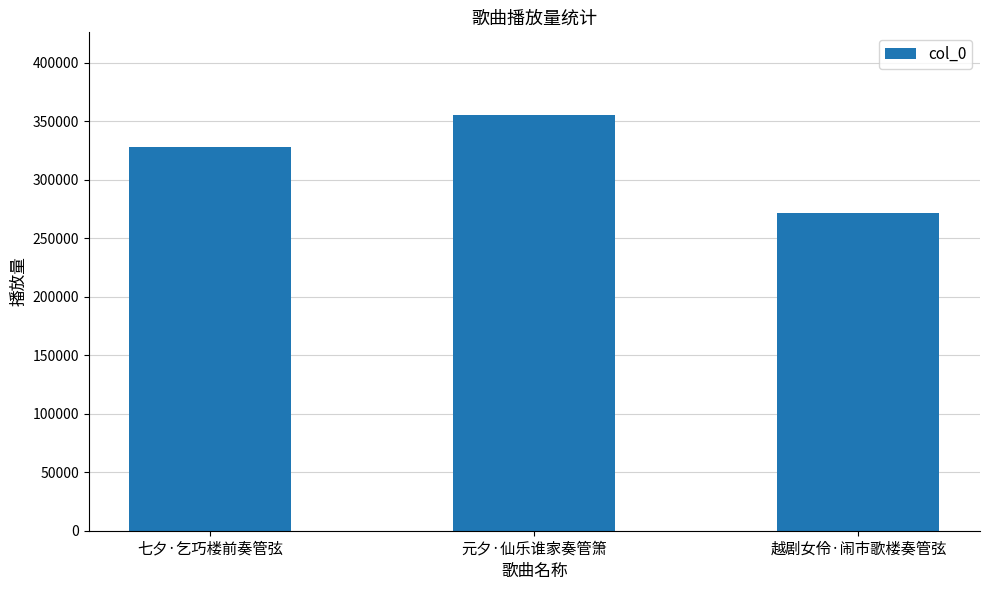

What is the label of the 2nd bar from the right?

元夕·仙乐谁家奏管箫